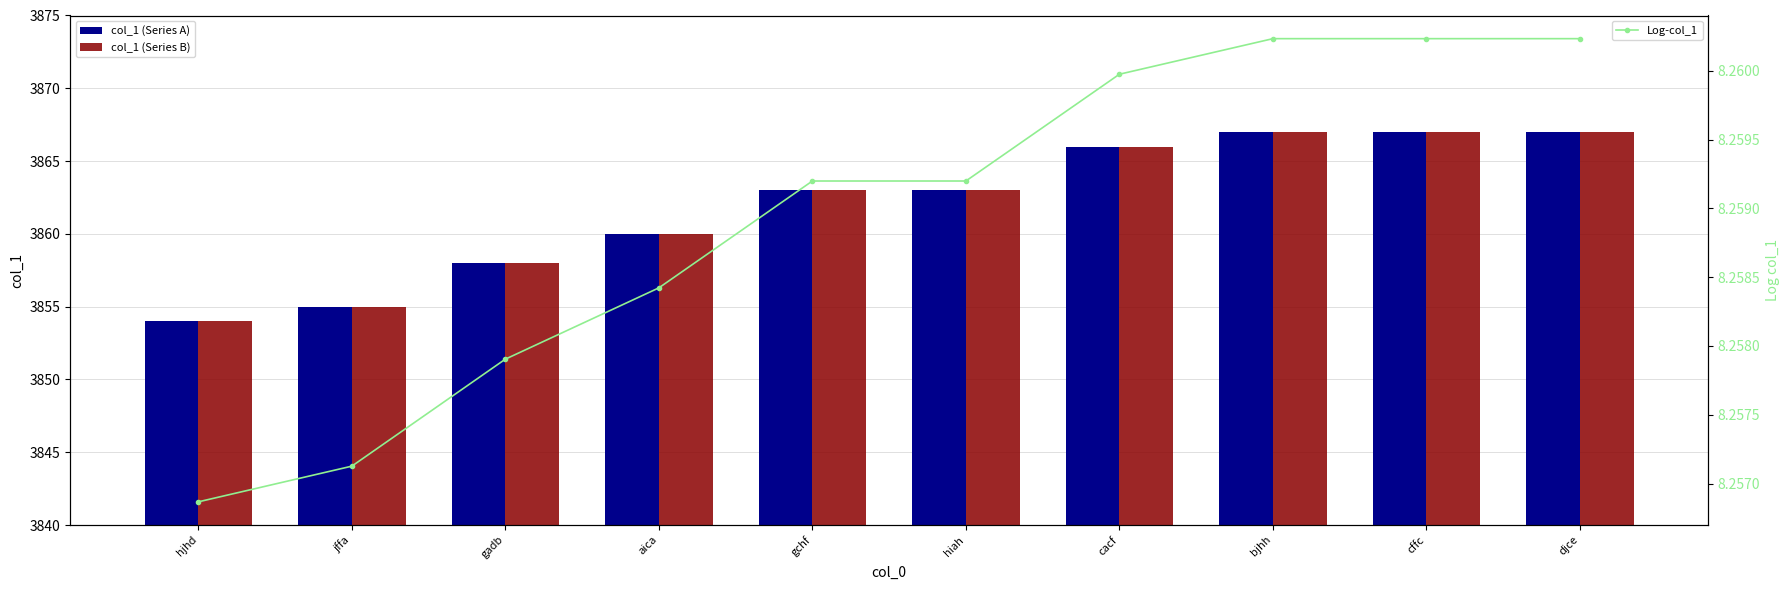

Which series has the widest spread of values?

col_1 (Series A)